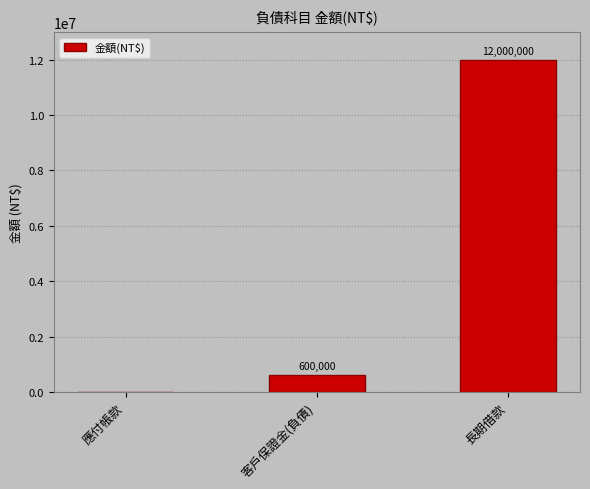

Which has a higher value, 長期借款 or 客戶保證金(負債)?

長期借款